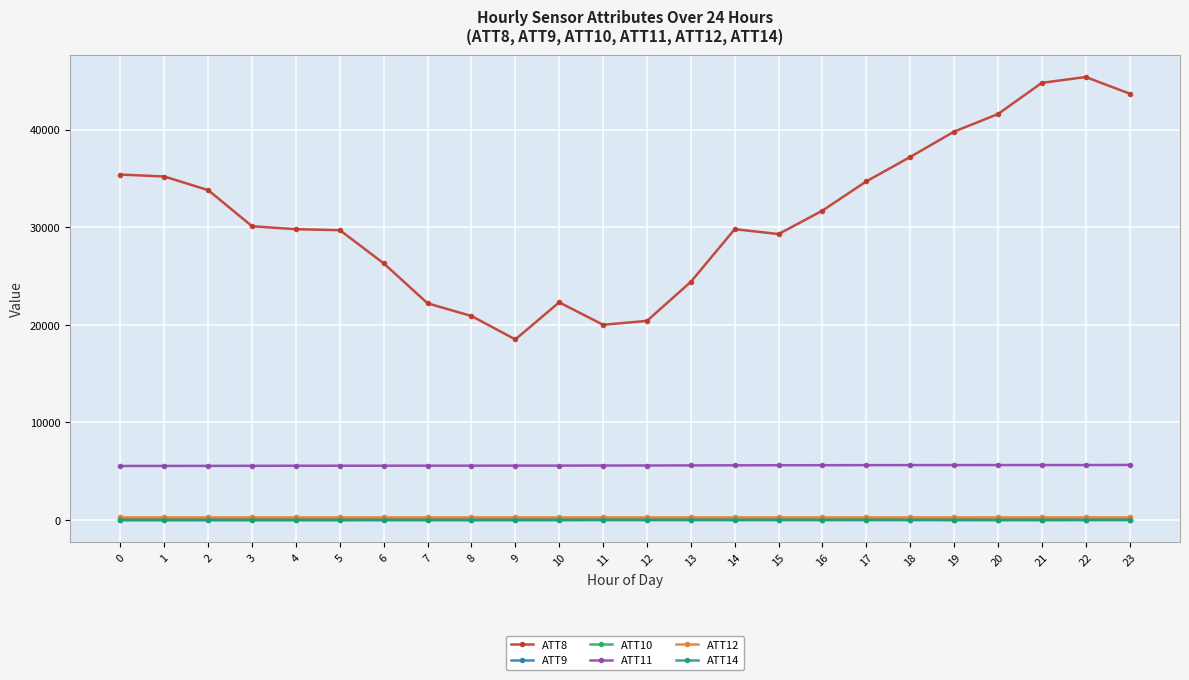

What is the total value across all series at 9?

24335.2